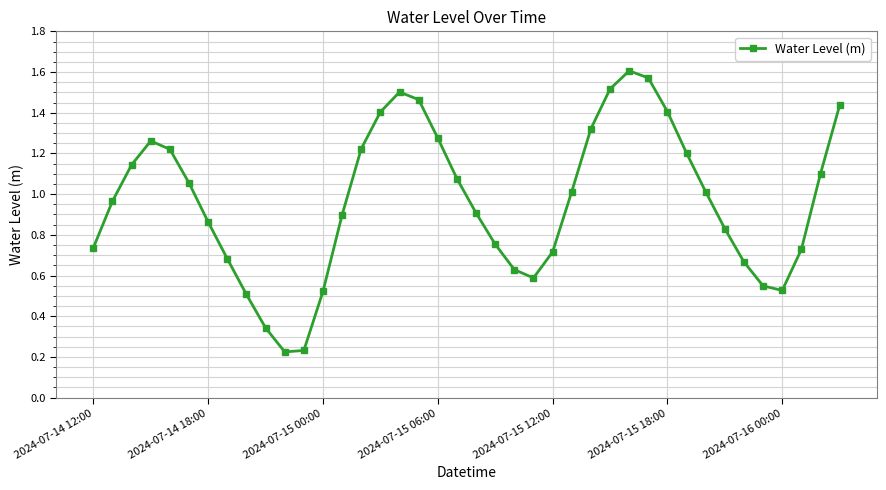

How many interior local valleys (lower than both neighbors) does the data have?

3